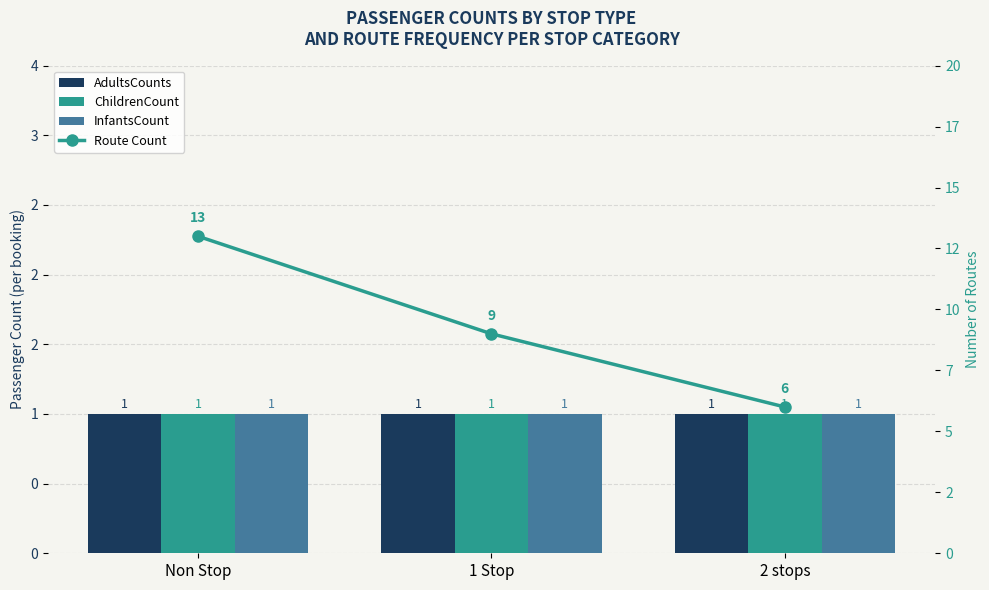

At which label is Route Count closest to 9?

1 Stop